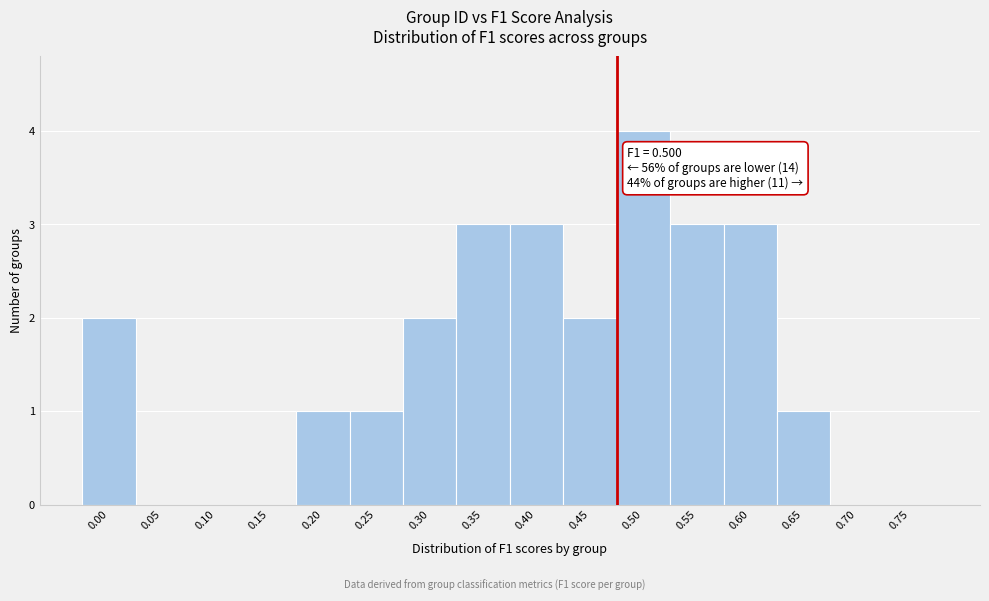

Reading left to right, extract all data points from this chart.

0.00=2	0.05=0	0.10=0	0.15=0	0.20=1	0.25=1	0.30=2	0.35=3	0.40=3	0.45=2	0.50=4	0.55=3	0.60=3	0.65=1	0.70=0	0.75=0